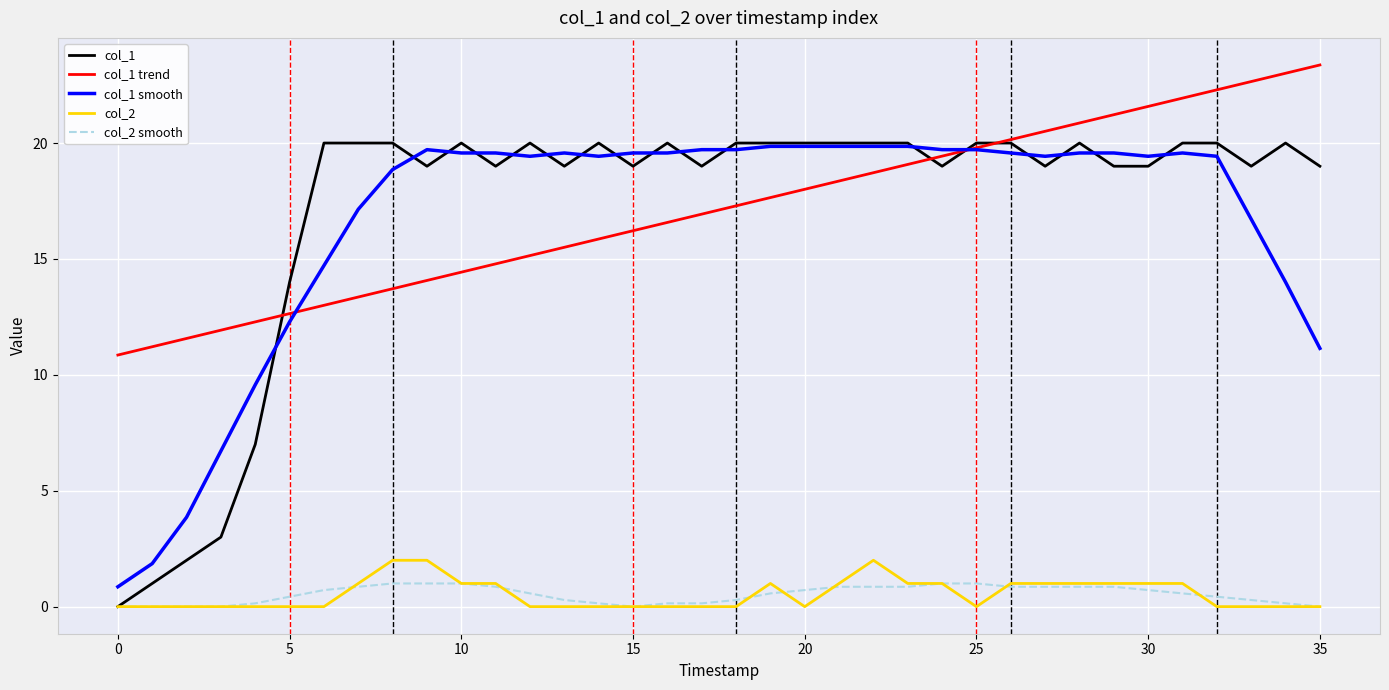

Which series has the widest spread of values?

col_1